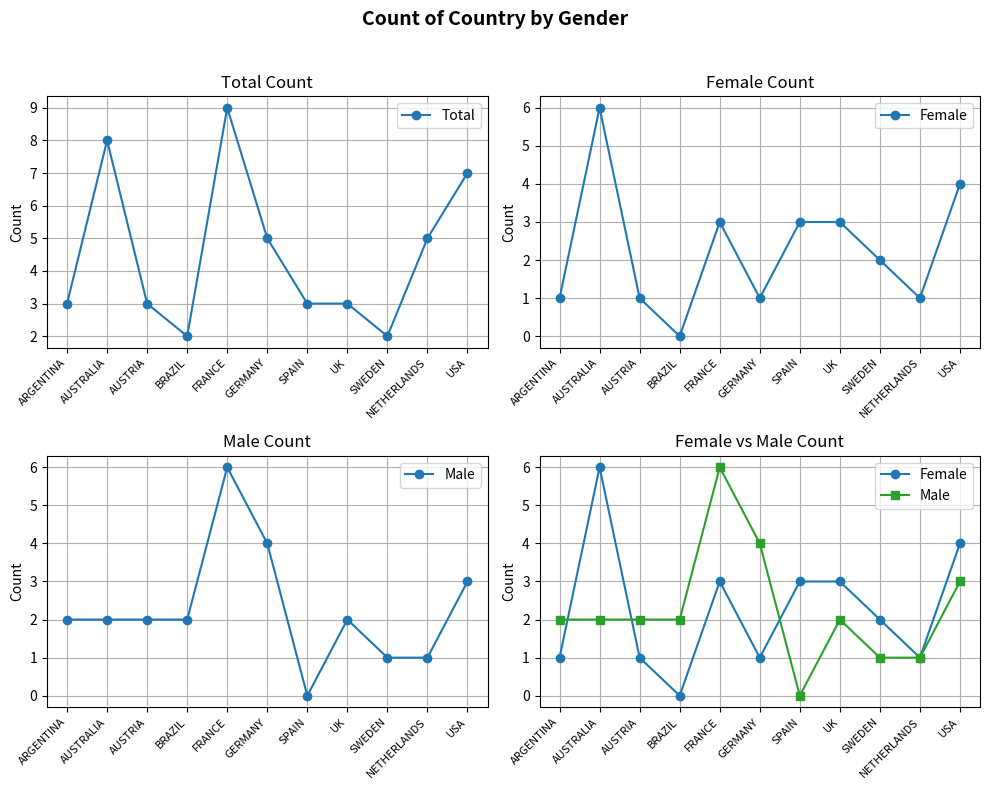

Which category has the highest value in the Male series?

FRANCE